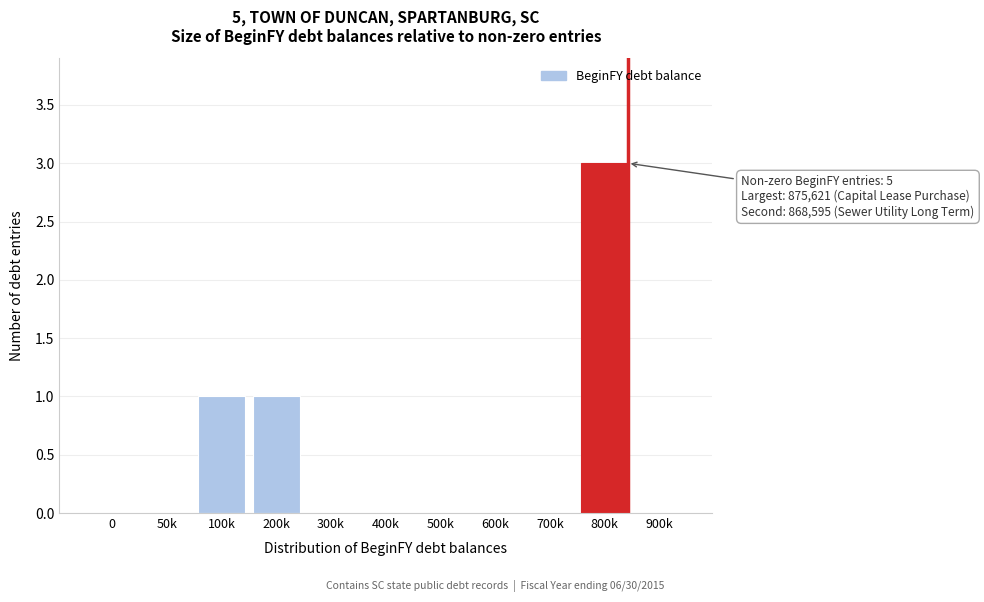

Reading left to right, what are all the values shown in this chart?

0=0	50k=0	100k=1	200k=1	300k=0	400k=0	500k=0	600k=0	700k=0	800k=3	900k=0